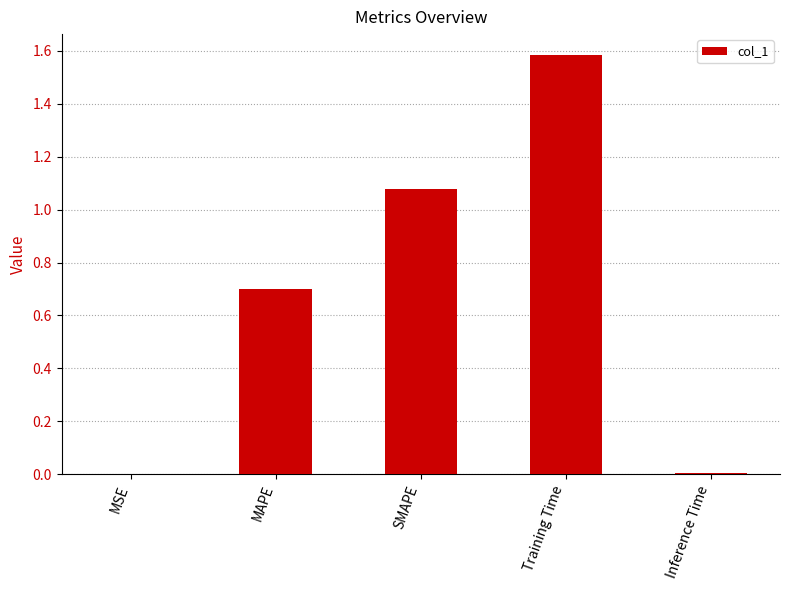

What is the maximum value shown in the chart?

1.6